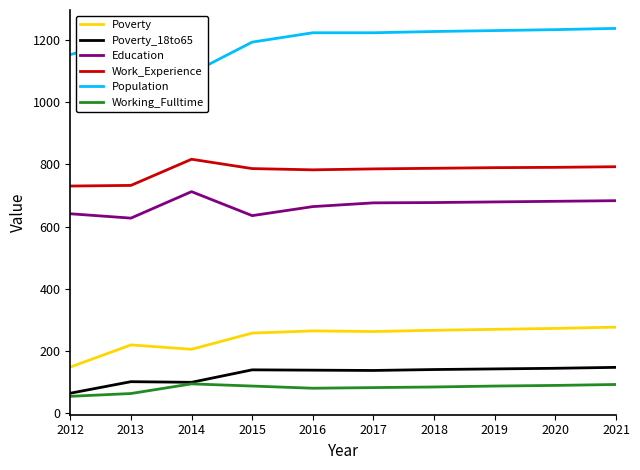

Which series has the largest range (max minus min)?

Population